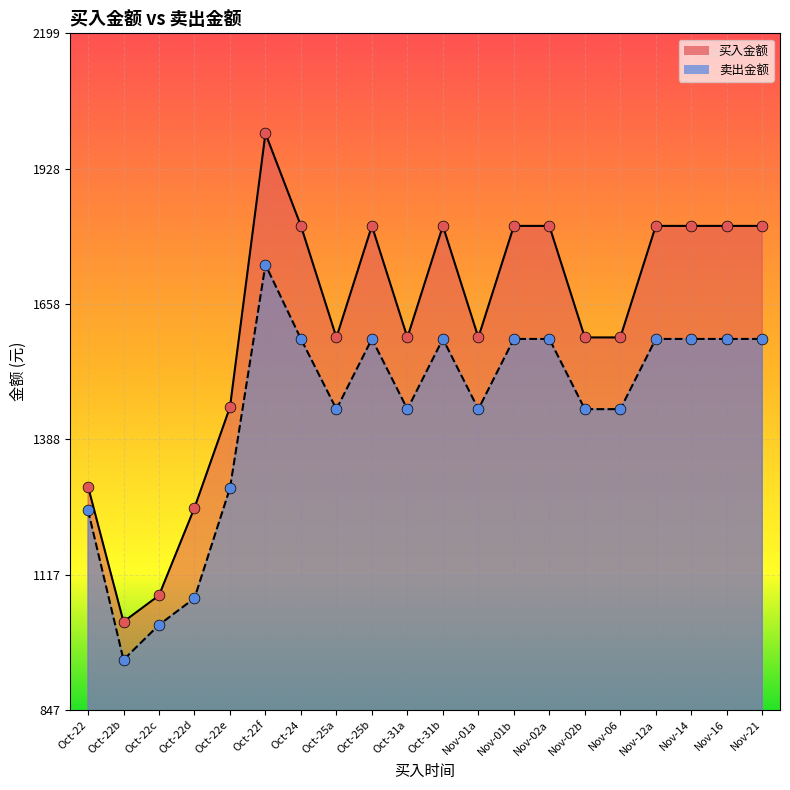

Which series reaches the maximum Y coordinate?

买入金额